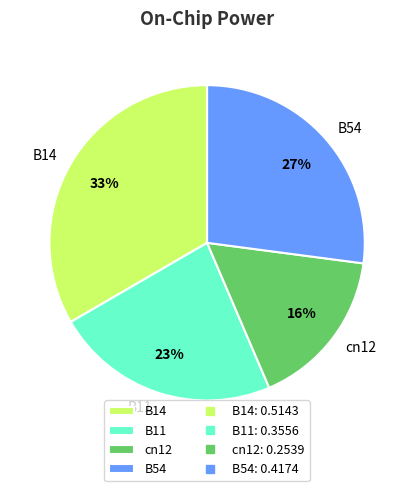

Rank the categories by value from highest to lowest.

B14, B54, B11, cn12